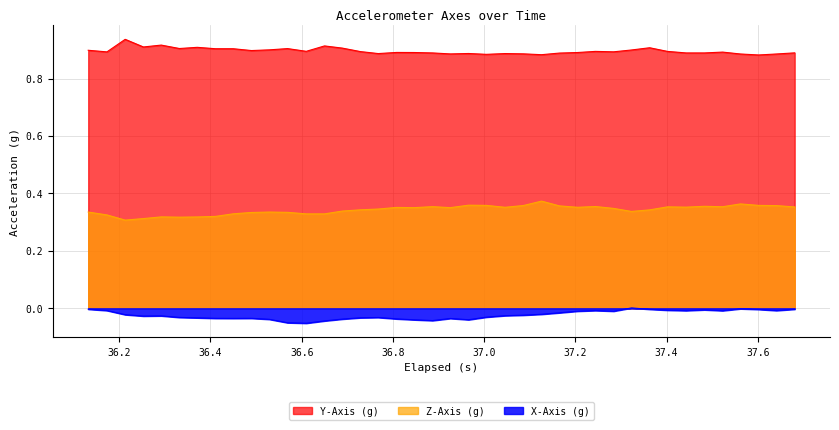

List the series in order of their peak value, lowest first.

X-Axis (g), Z-Axis (g), Y-Axis (g)